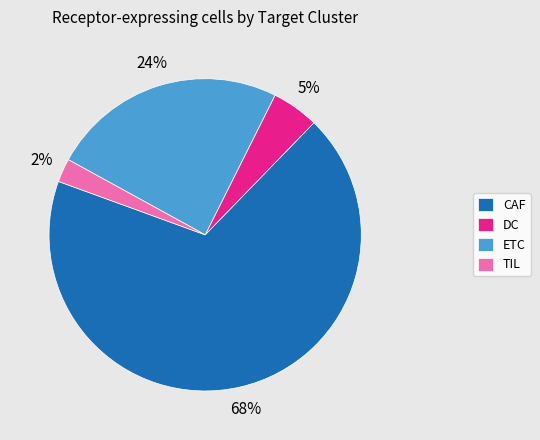

Is the sum of CAF and ETC greater than half?

Yes